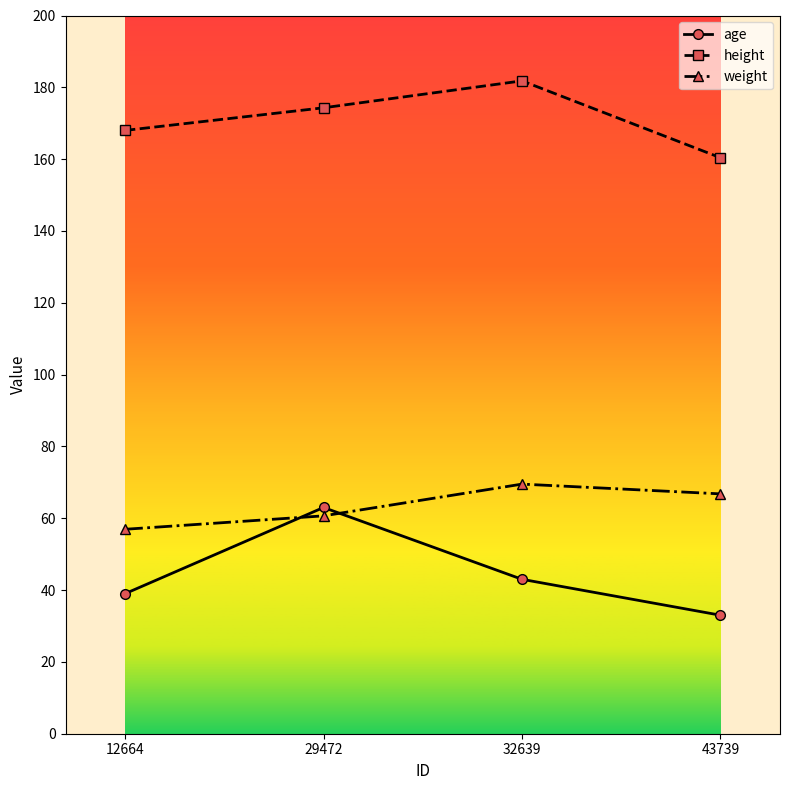

At which label does height first exceed 174?

29472